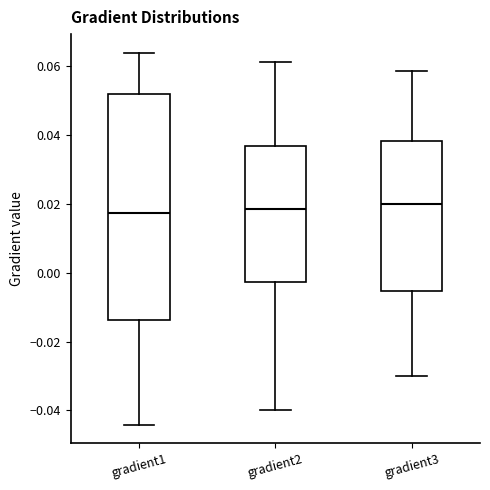

Where does the median line of the box for gradient3 sit on the y-axis? The values are not printed on the chart, so give them approximately, as read against the axis.

0.020